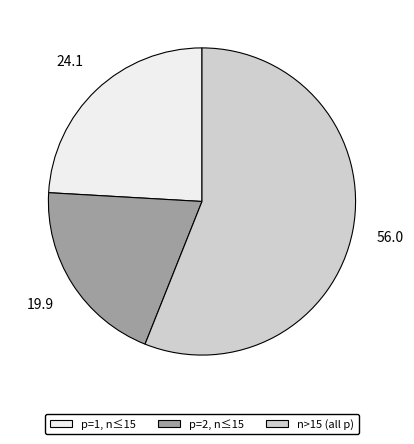

Count the number of slices in the pie.

3